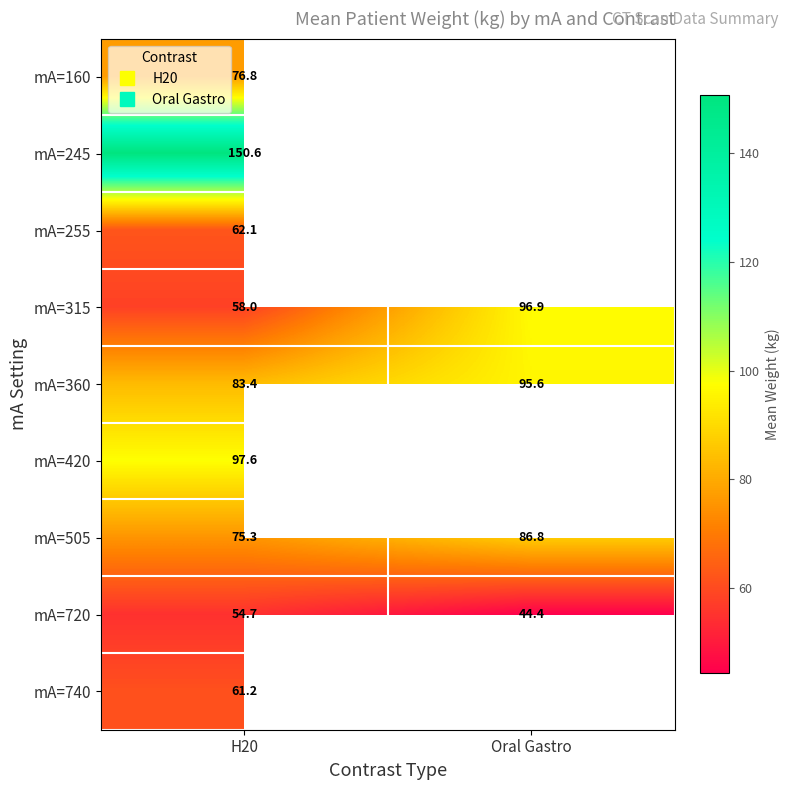

Count the number of categories in the chart.

2